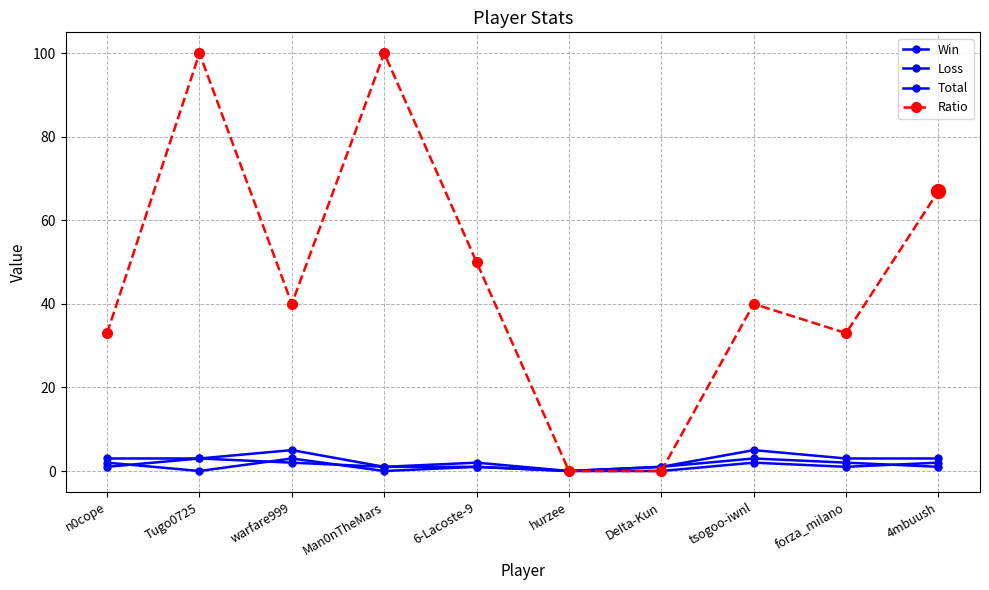

What is the maximum value for Win?

3